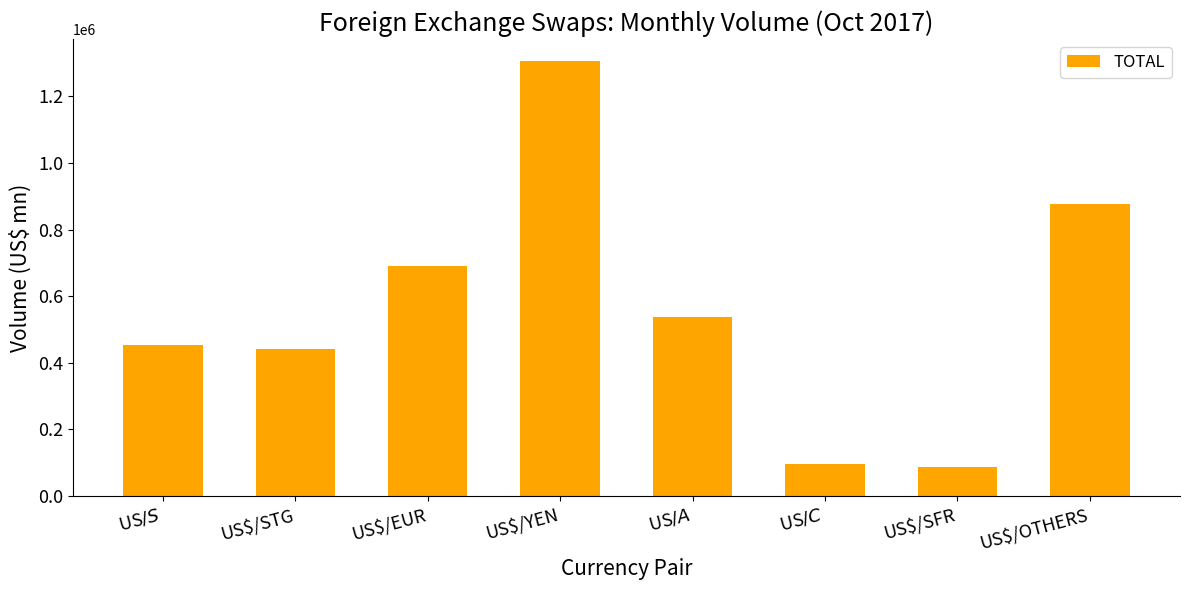

What is the approximate value at US$/OTHERS, to the nearest 100?

876300